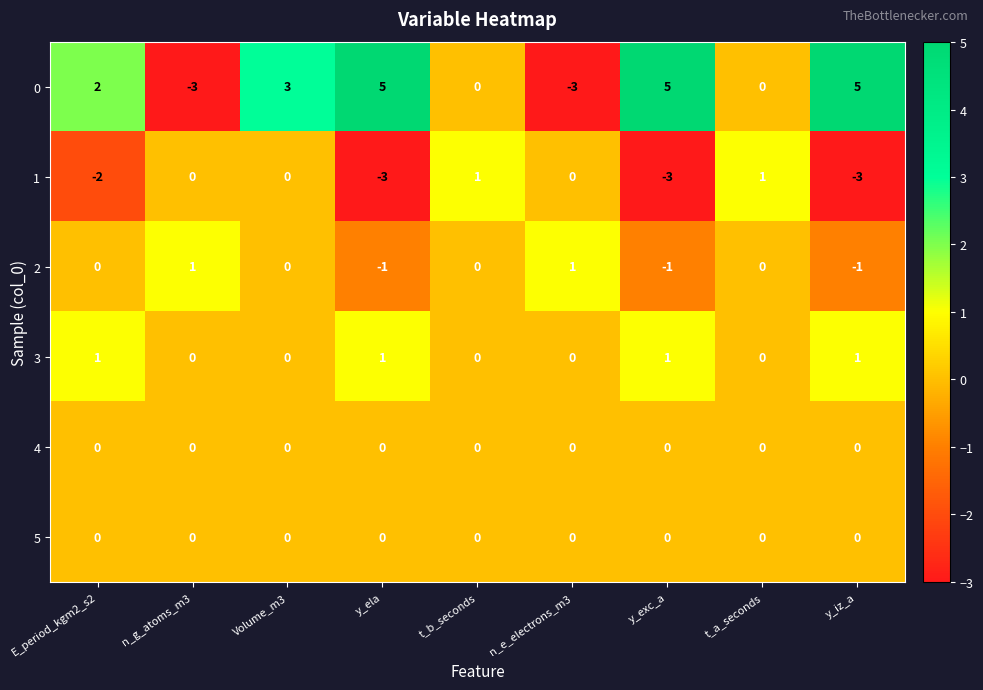

How many data points does each series have?

9